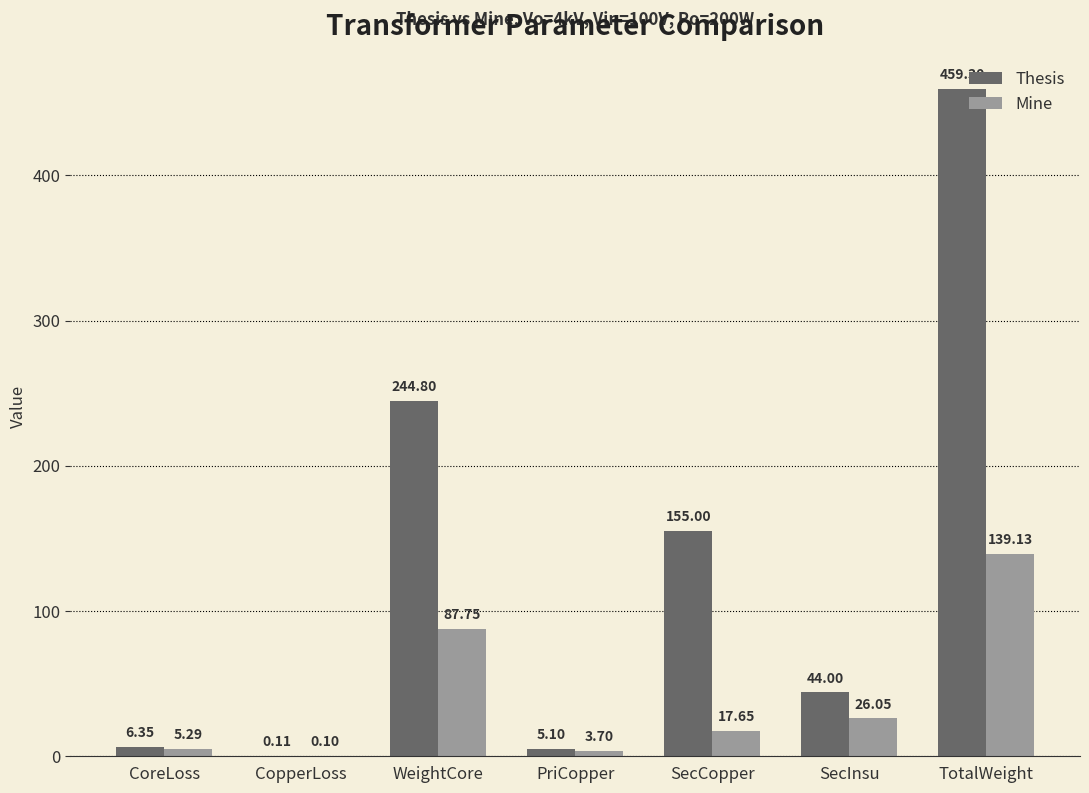

Which series changed the most between CoreLoss and SecCopper?

Thesis